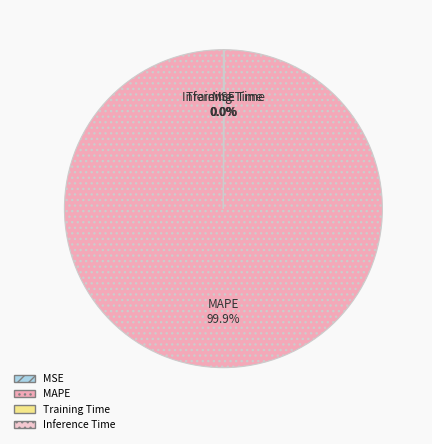

What is the largest slice in the pie chart?

MAPE